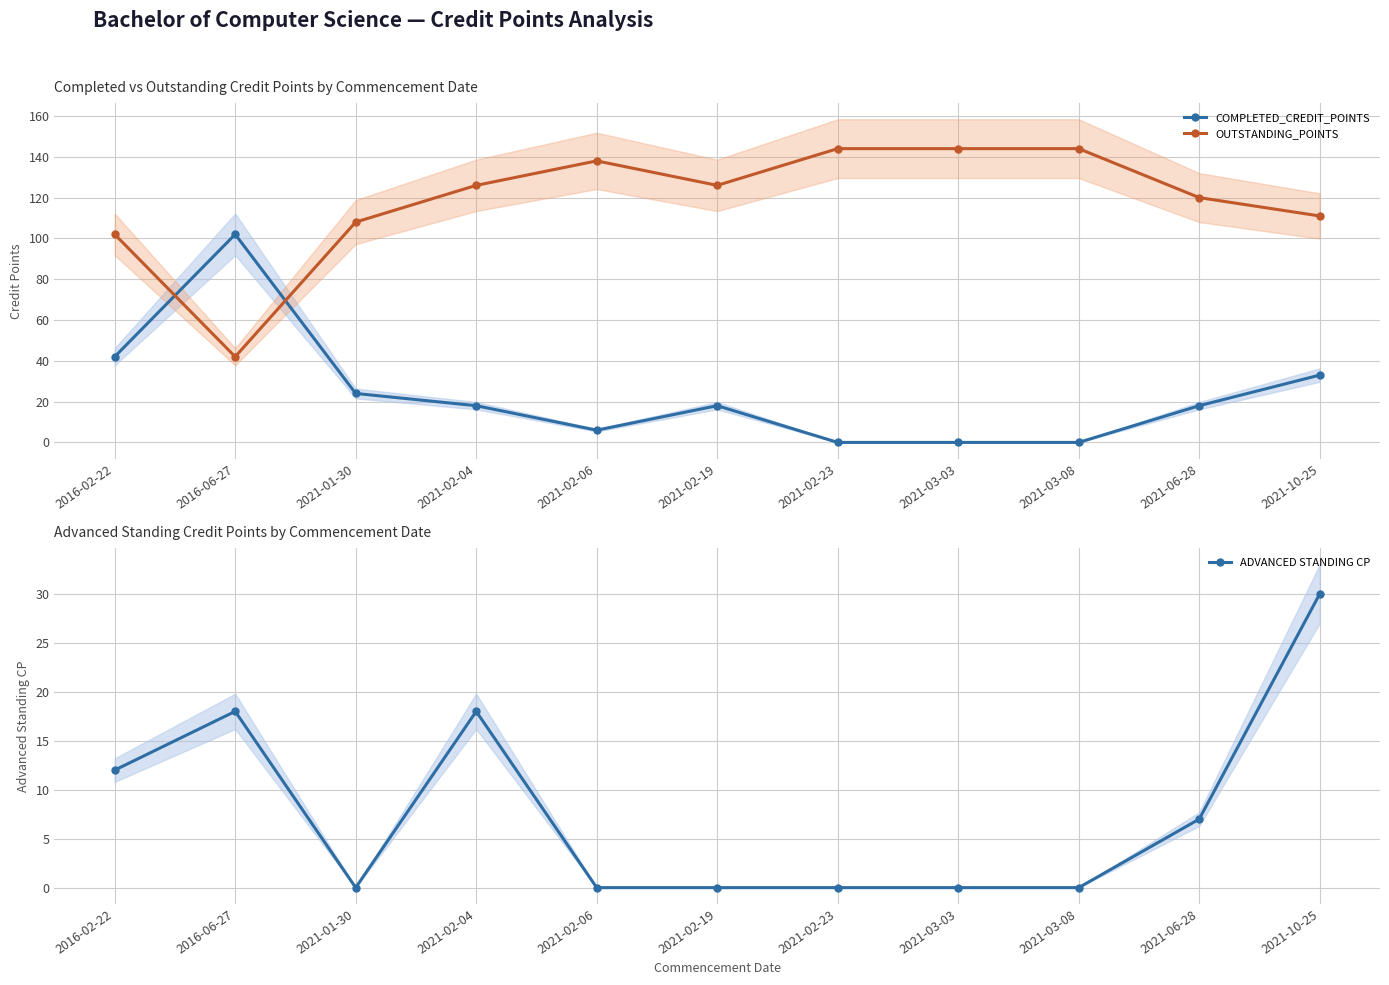

What is the difference between the maximum and second lowest values in the OUTSTANDING_POINTS series?

42